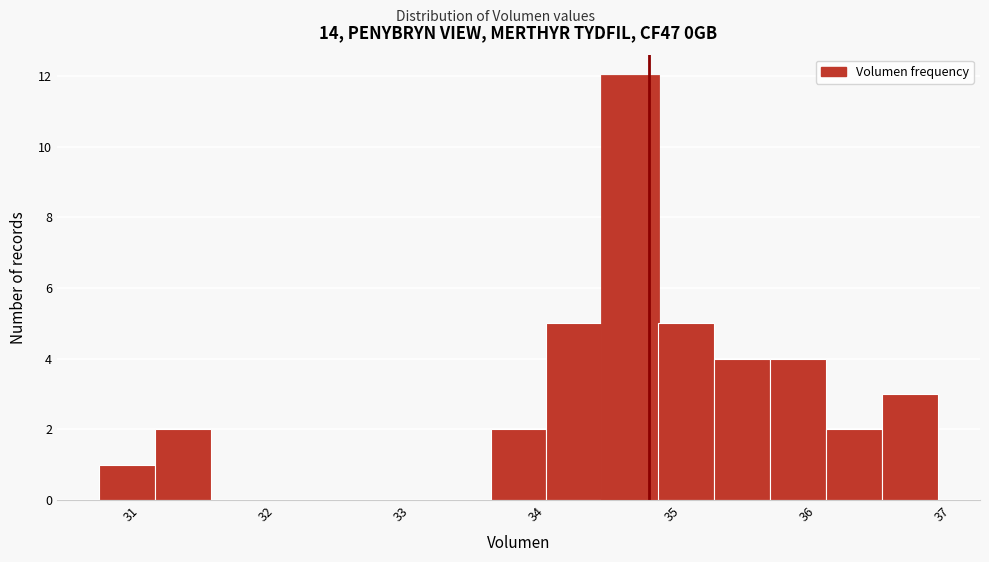

Reading left to right, list every bar in this chart as the range it spans on the x-axis followed by its height. Neither the bar edges nor the heights are printed on the chart, so give them approximately, as read against the axes.

30.7 to 31.1: 1
31.1 to 31.5: 2
31.5 to 31.9: 0
31.9 to 32.3: 0
32.3 to 32.8: 0
32.8 to 33.2: 0
33.2 to 33.6: 0
33.6 to 34.0: 2
34.0 to 34.4: 5
34.4 to 34.8: 12
34.8 to 35.2: 5
35.2 to 35.7: 4
35.7 to 36.1: 4
36.1 to 36.5: 2
36.5 to 36.9: 3